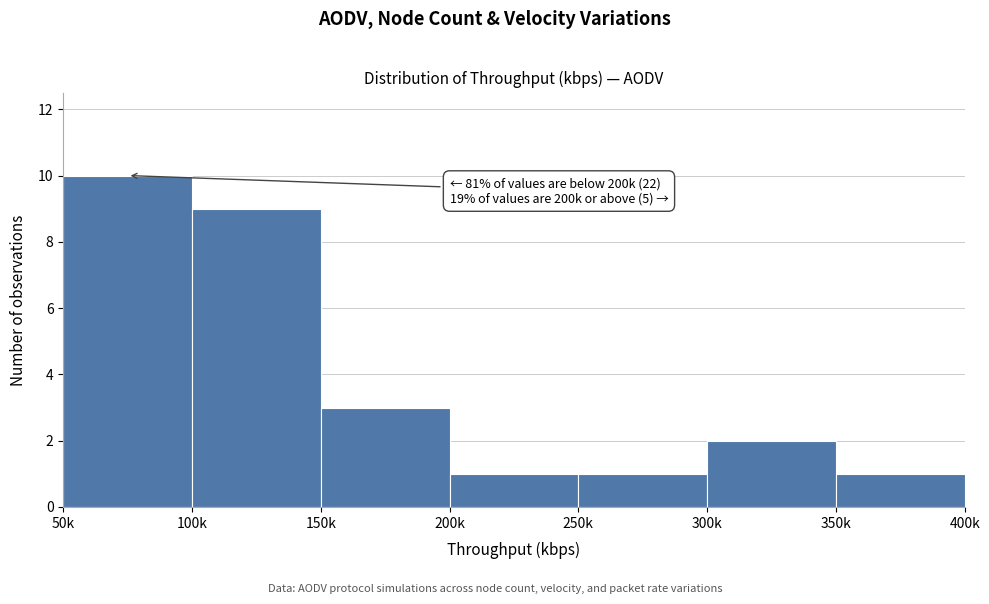

Reading left to right, extract all data points from this chart.

50k=10	100k=9	150k=3	200k=1	250k=1	300k=2	350k=1